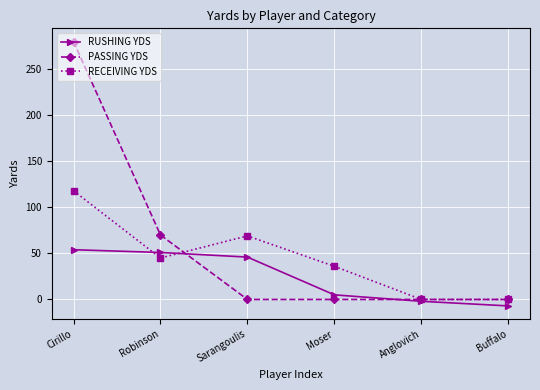

What is the difference between the maximum and minimum values in the PASSING YDS series?

280